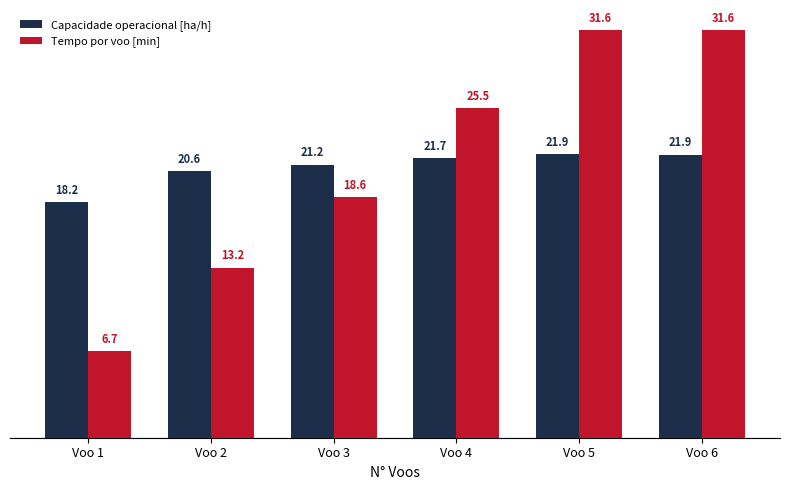

At which label is Tempo por voo [min] closest to 19?

Voo 3